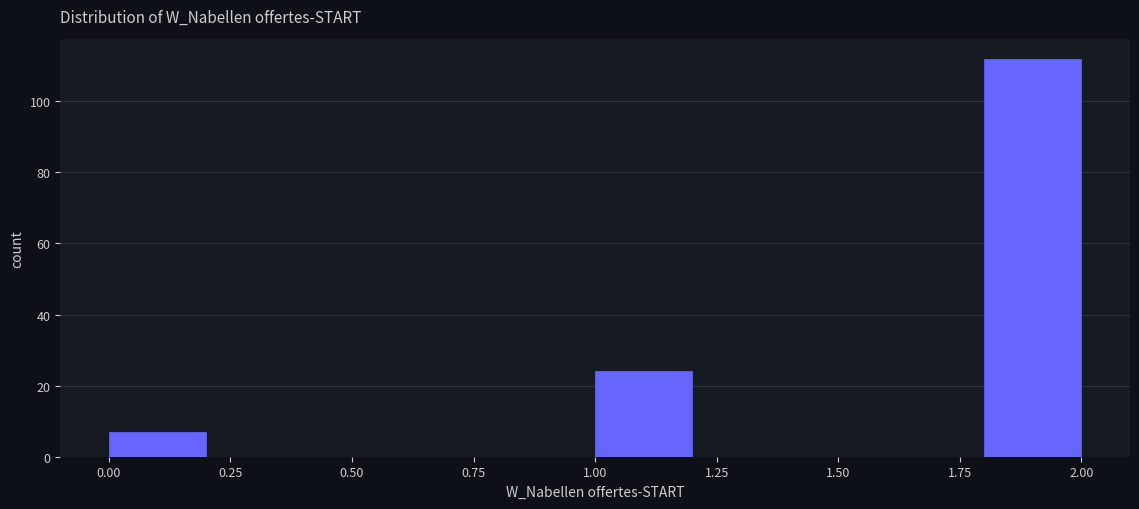

Reading left to right, transcribe this chart: for each bar, give the range it covers on the x-axis and its height. The values are not printed on the chart, so give them approximately, as read against the axis.

0.0 to 0.2: 8
0.2 to 0.4: 0
0.4 to 0.6: 0
0.6 to 0.8: 0
0.8 to 1.0: 0
1.0 to 1.2: 24
1.2 to 1.4: 0
1.4 to 1.6: 0
1.6 to 1.8: 0
1.8 to 2.0: 112